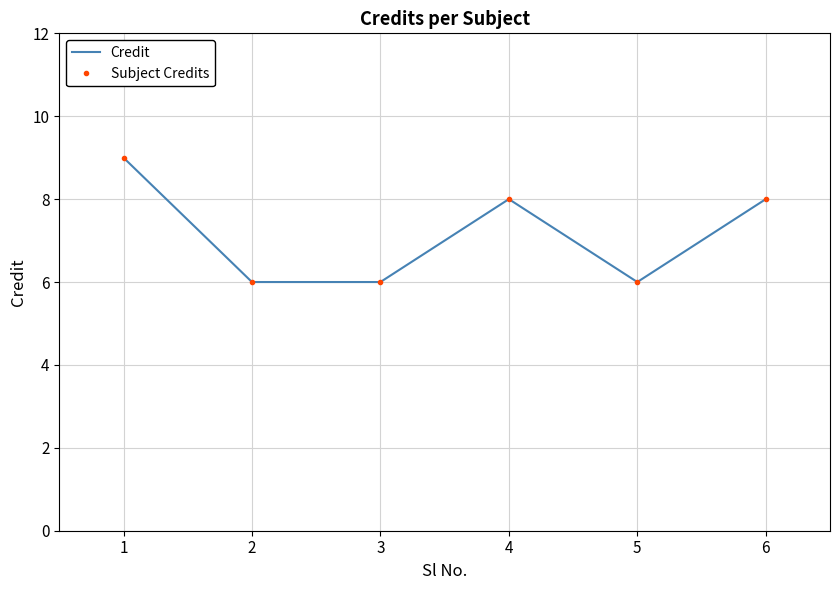

In Credit, how many points are lower than both neighbors (excluding endpoints)?

1